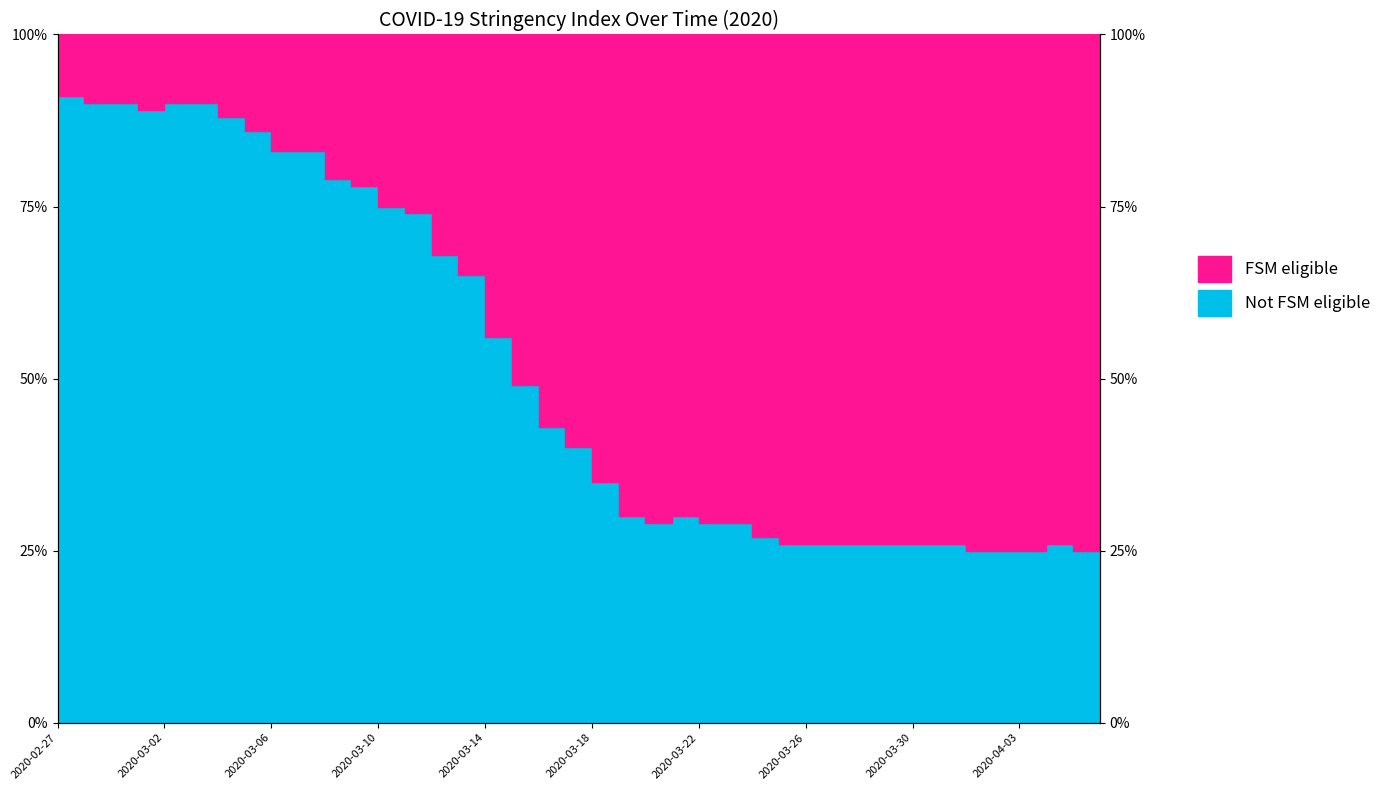

How many interior local valleys (lower than both neighbors) does the data have?

2